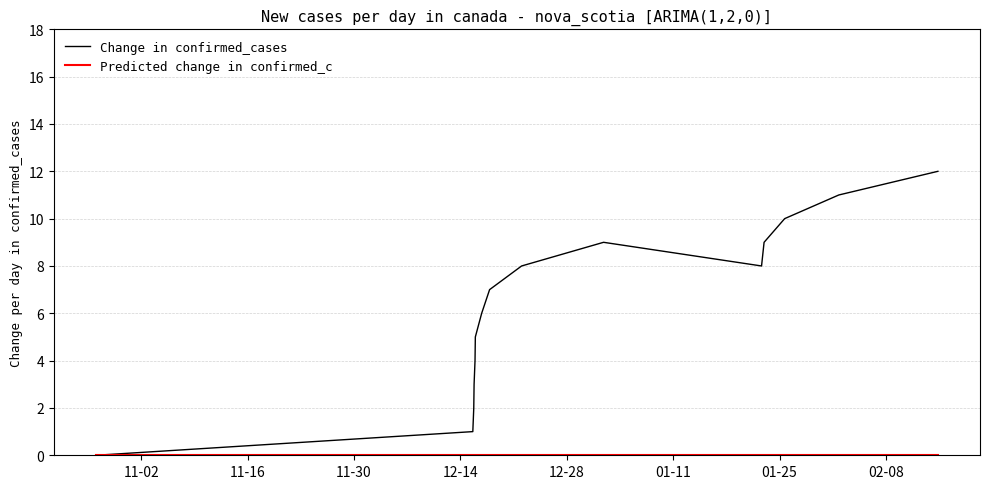

Which series has the largest total across all categories?

Change in confirmed_cases